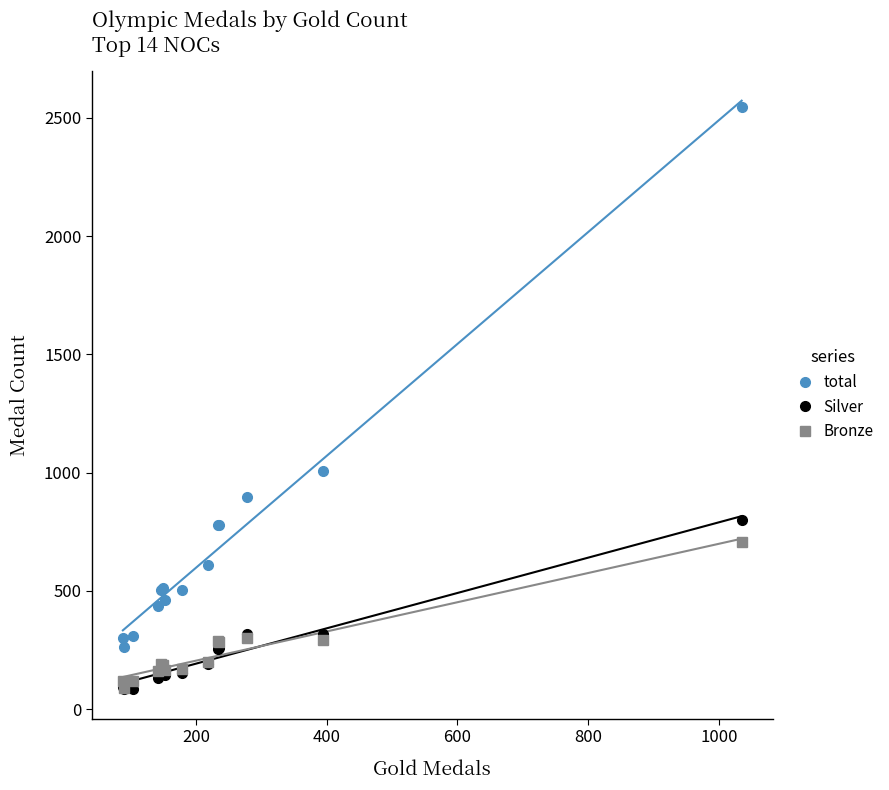

What is the value of the Silver point at the 9th from the left?

191